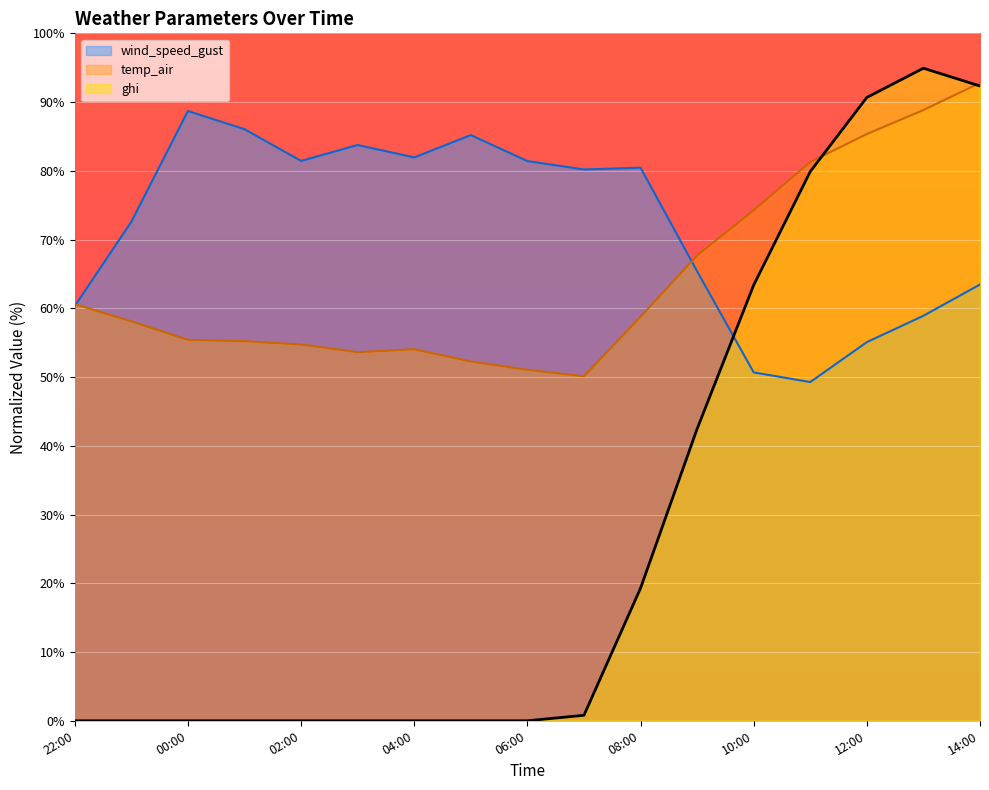

Read the wind_speed_gust value at 14:00.

63.5